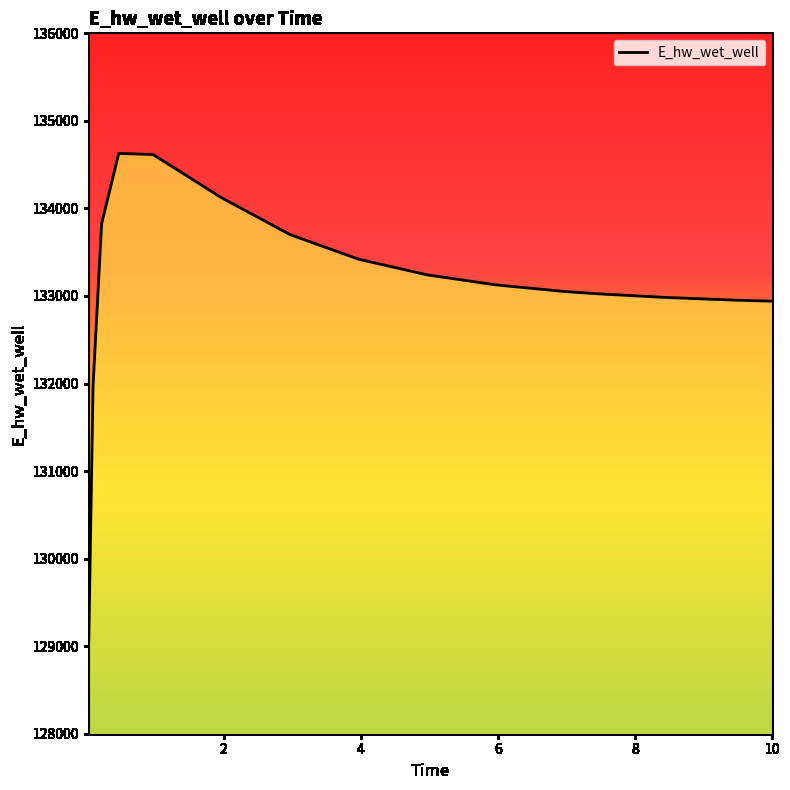

What is the difference between the maximum and minimum values?

5557.9